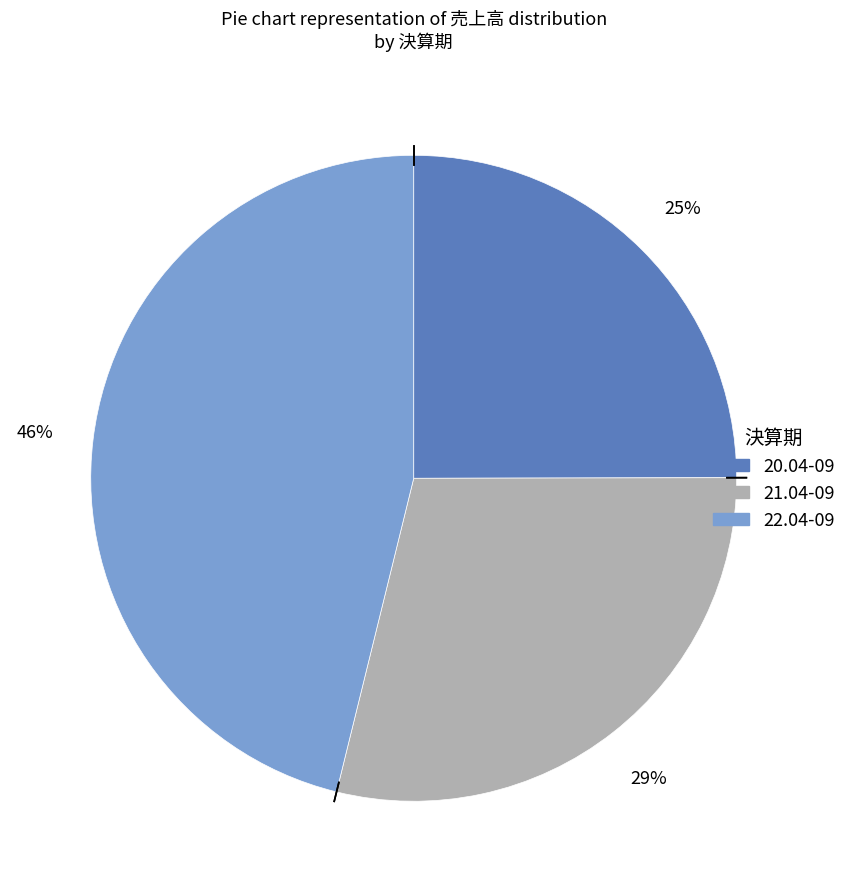

Rank the categories by value from lowest to highest.

20.04-09, 21.04-09, 22.04-09